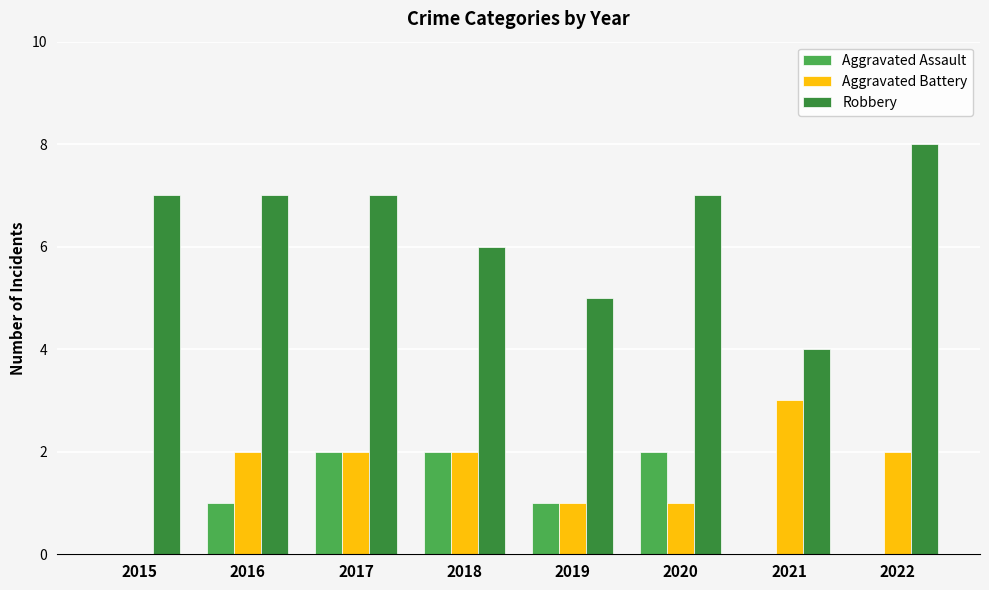

What is the greatest value displayed?

8